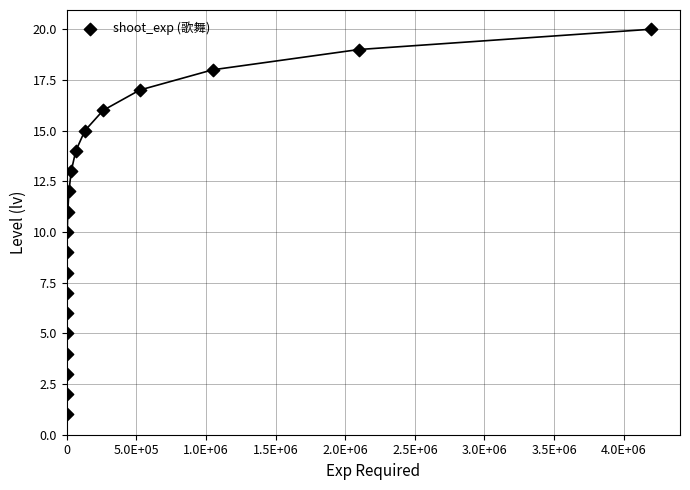

What is the range of Y values (max minus min)?

19